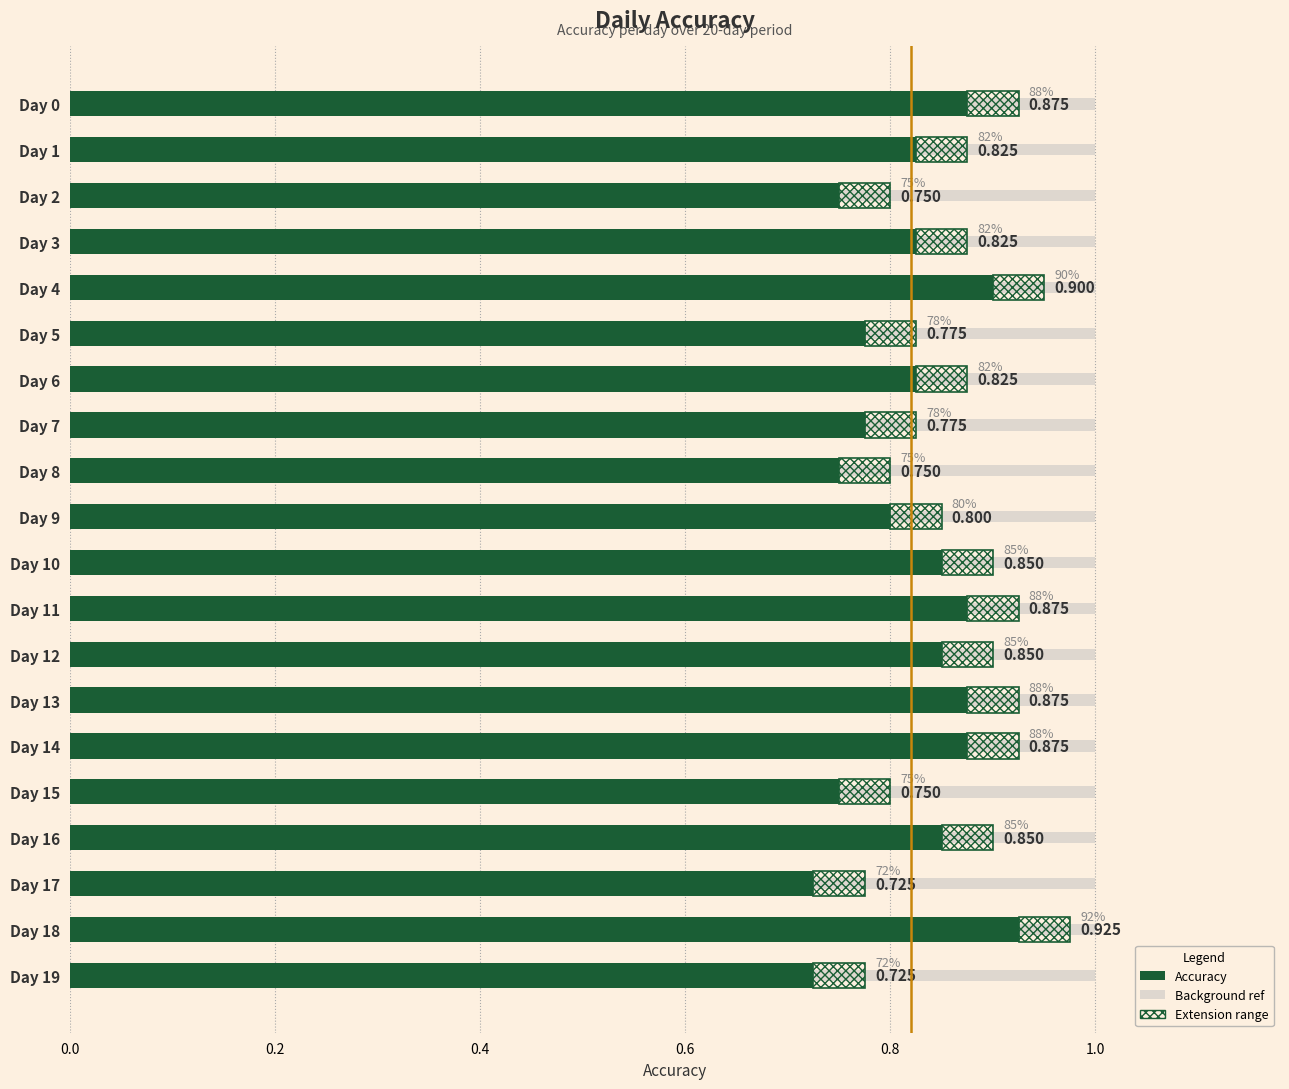

How many categories are shown in the chart?

20